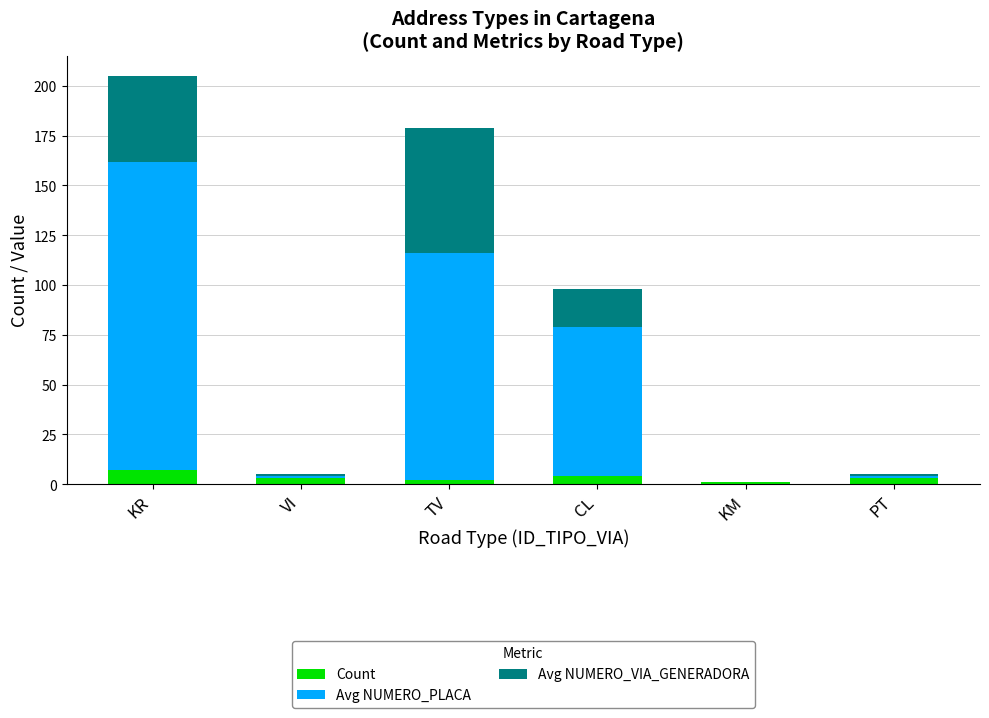

What is the total value across all series at KR?

205